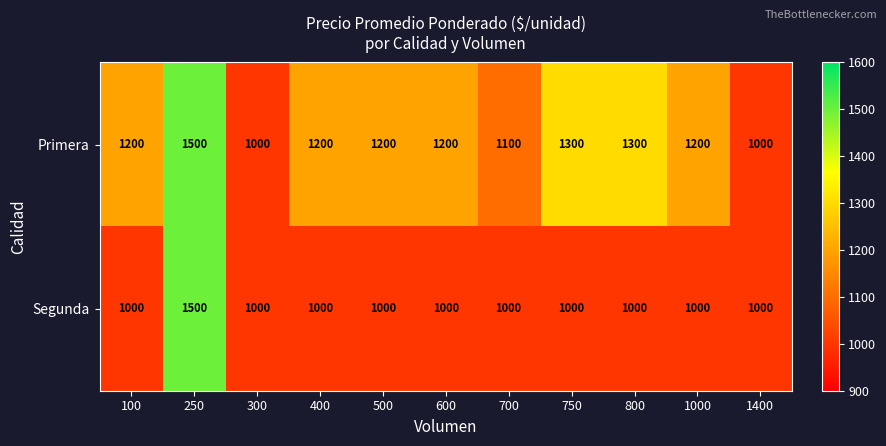

Reading right to left, what are all the values shown in this chart?

Primera: 1000	1200	1300	1300	1100	1200	1200	1200	1000	1500	1200
Segunda: 1000	1000	1000	1000	1000	1000	1000	1000	1000	1500	1000